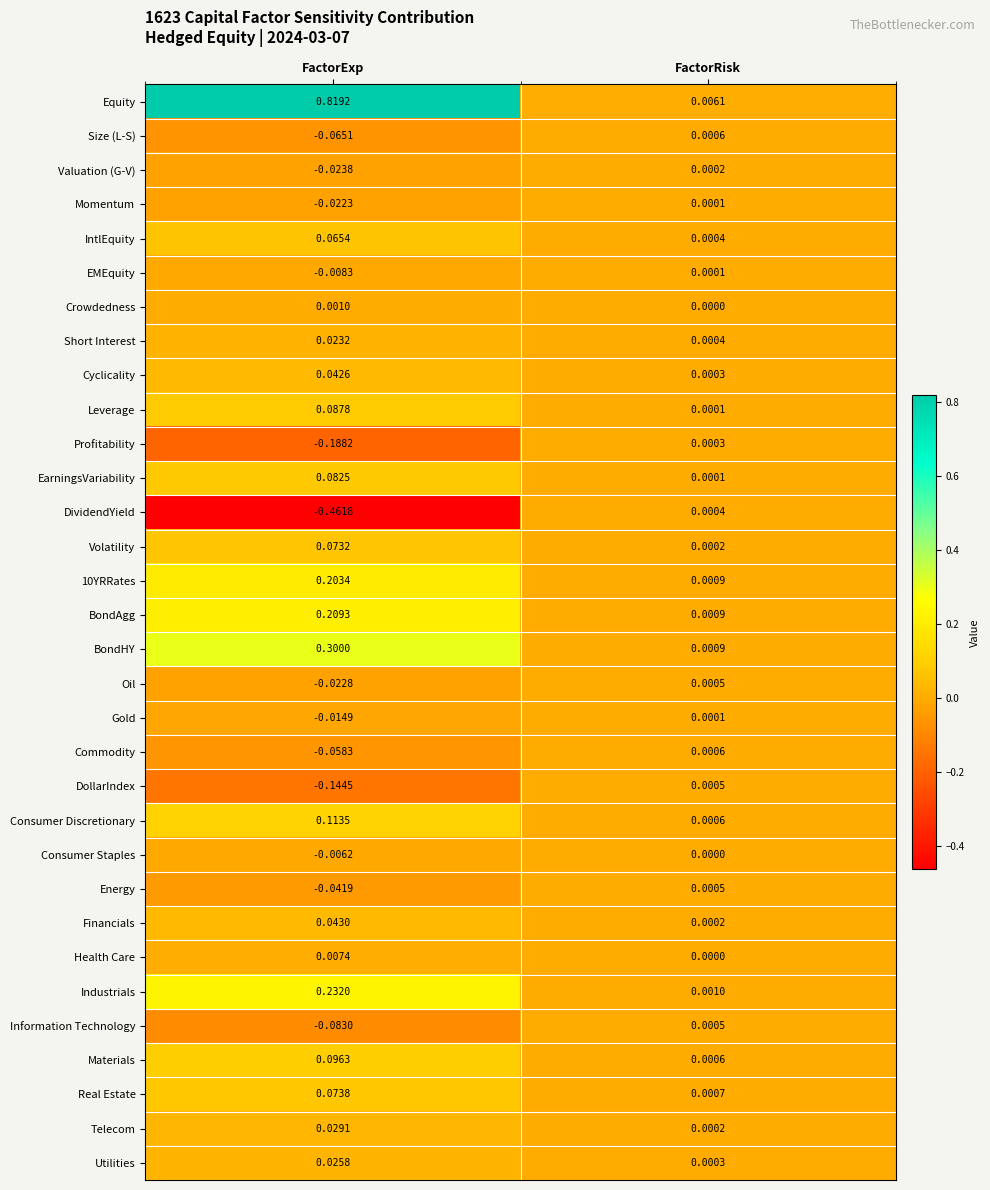

At how many categories does at least one series exceed 0?

2